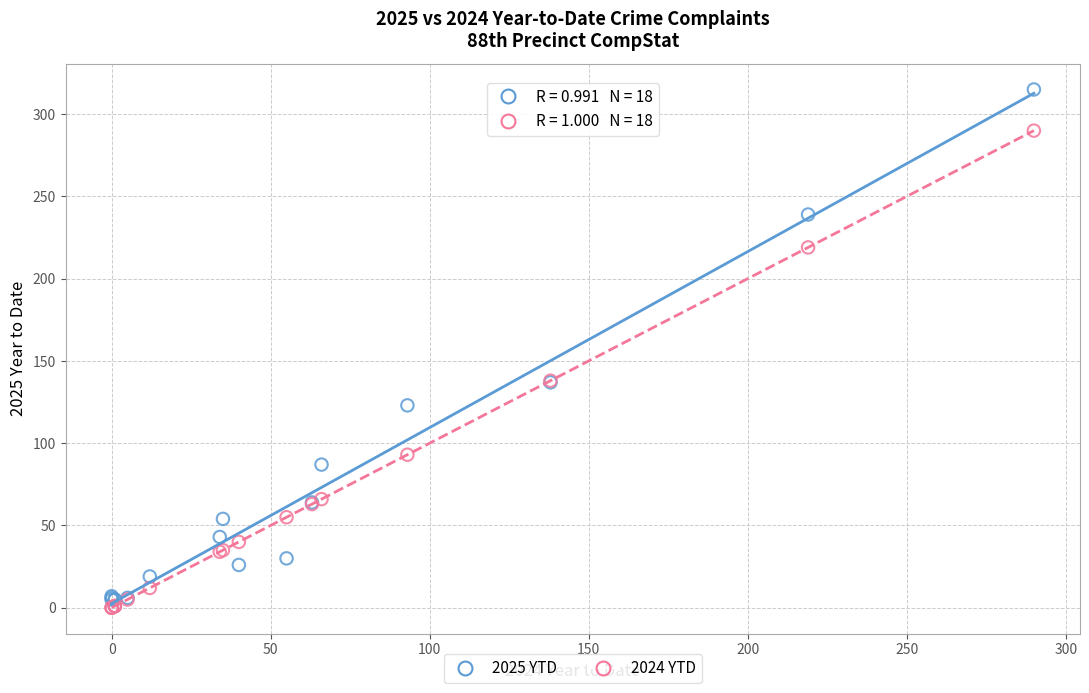

Which series contains the highest Y value?

2025 YTD